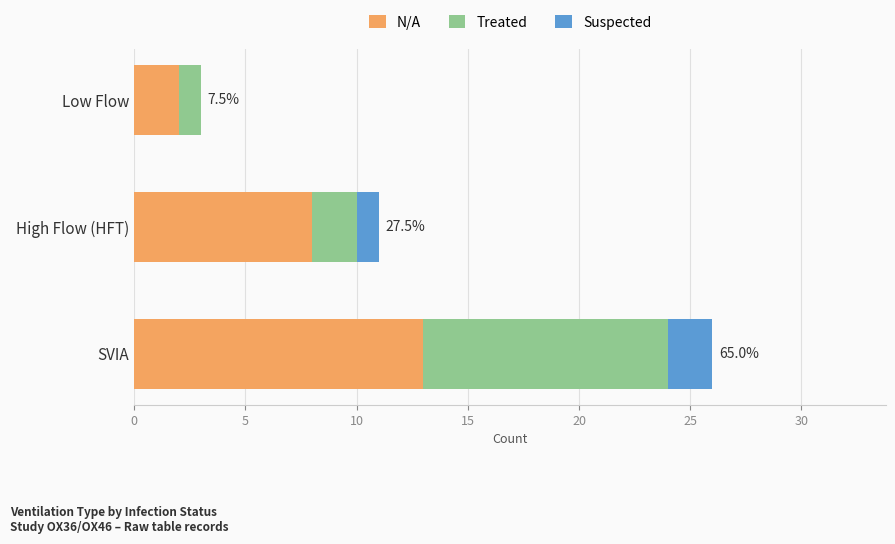

True or false: N/A has a value of 2 at Low Flow.

True